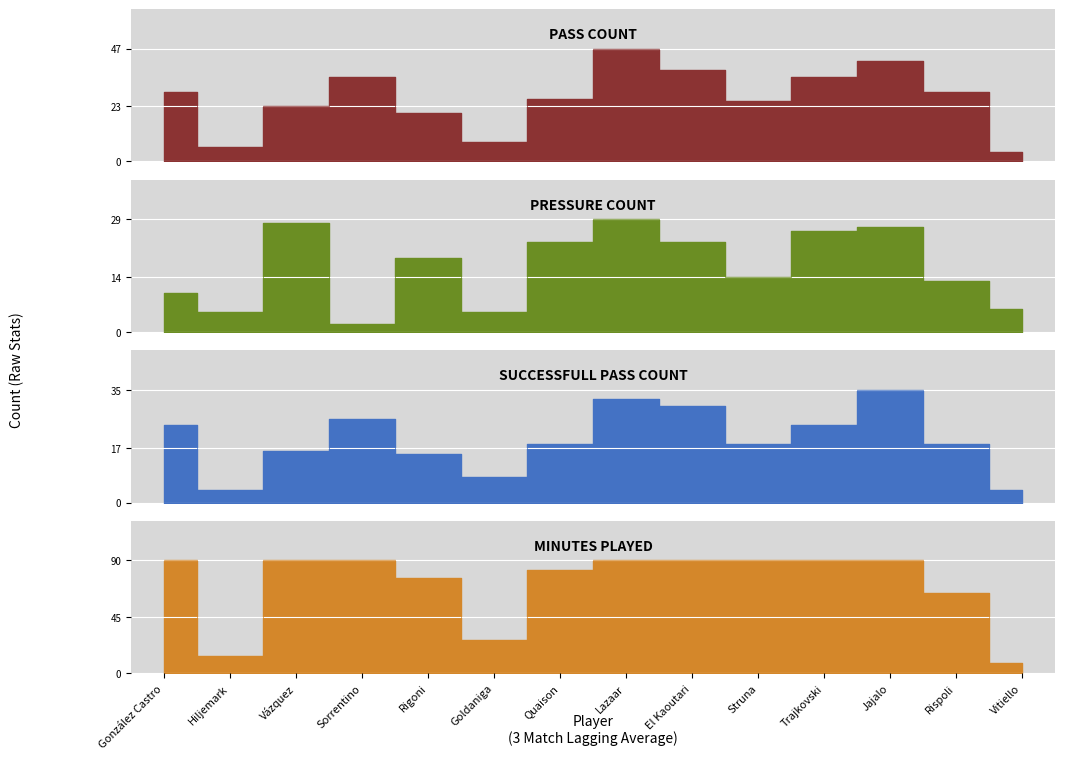

How many data points does each series have?

14